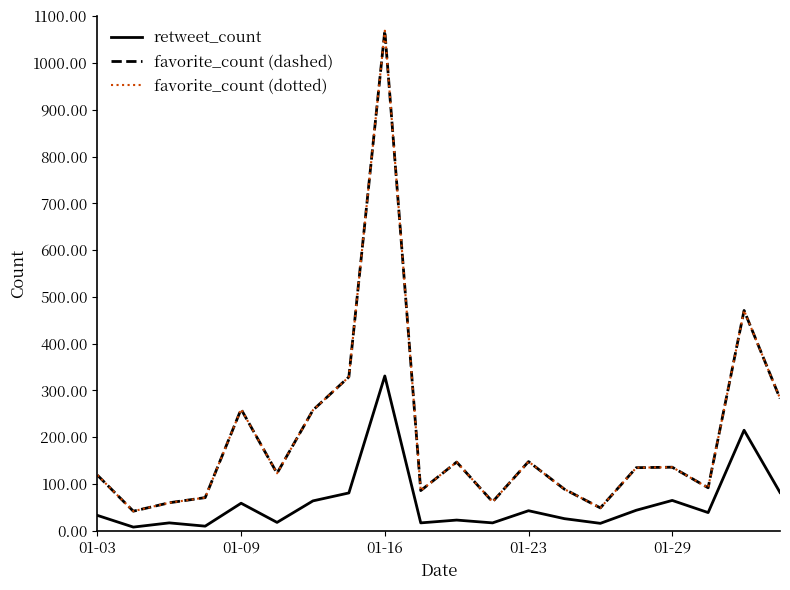

Does the chart have visible grid lines?

No